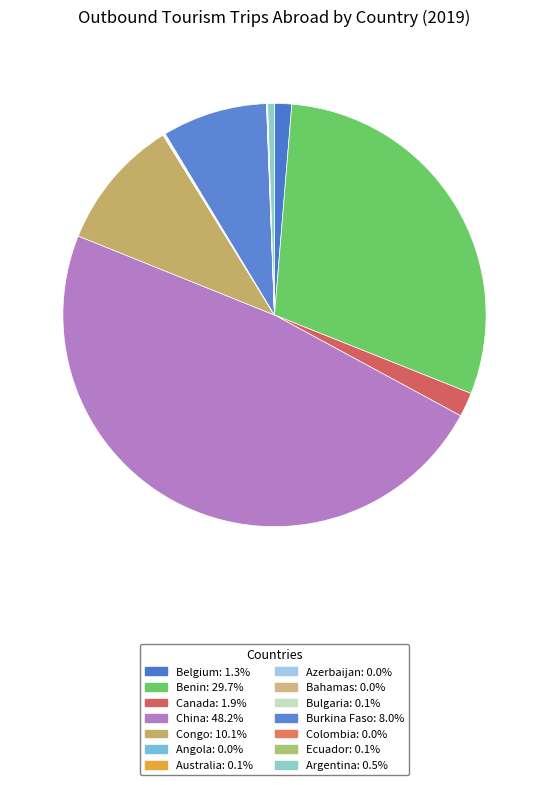

How many slices are in this pie chart?

14